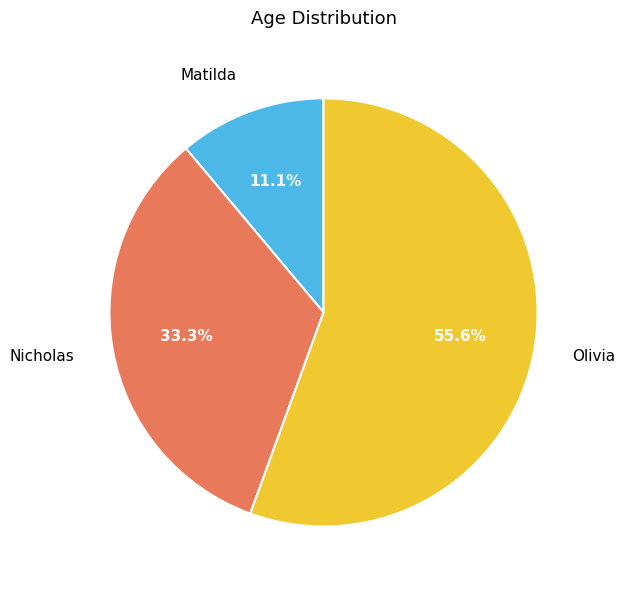

What is the smallest slice in the pie chart?

Matilda